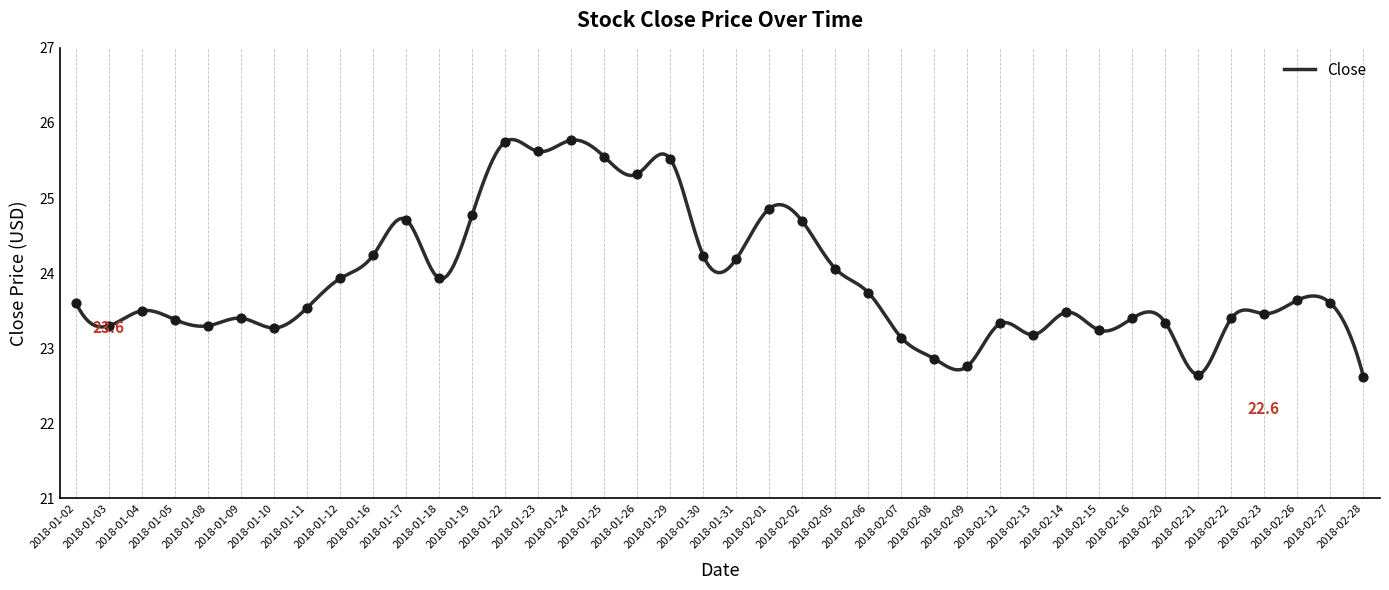

Which has a higher value, 2018-02-20 or 2018-01-08?

2018-02-20